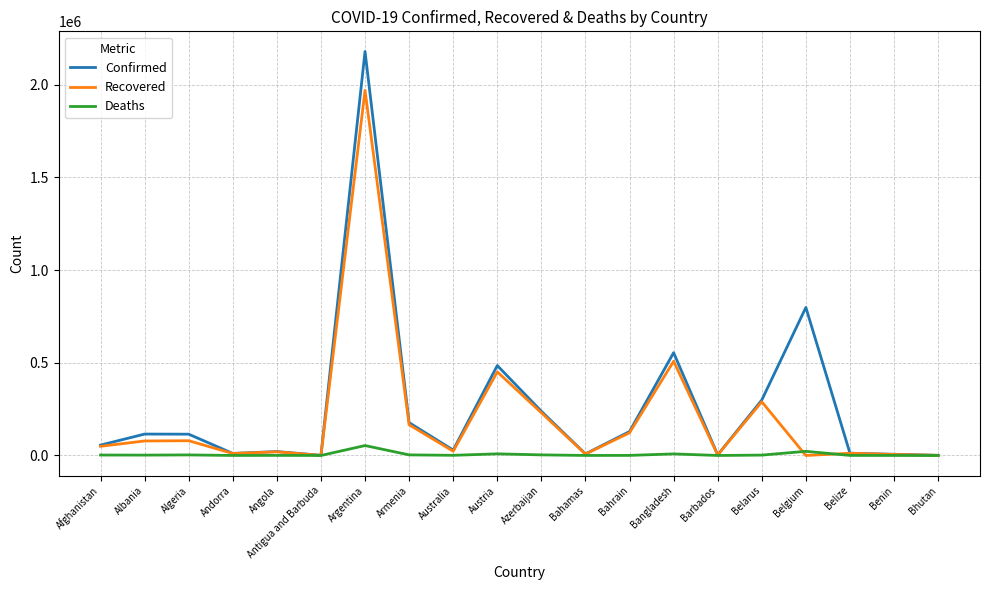

What is the difference between the Confirmed values at Bangladesh and Algeria?

439305